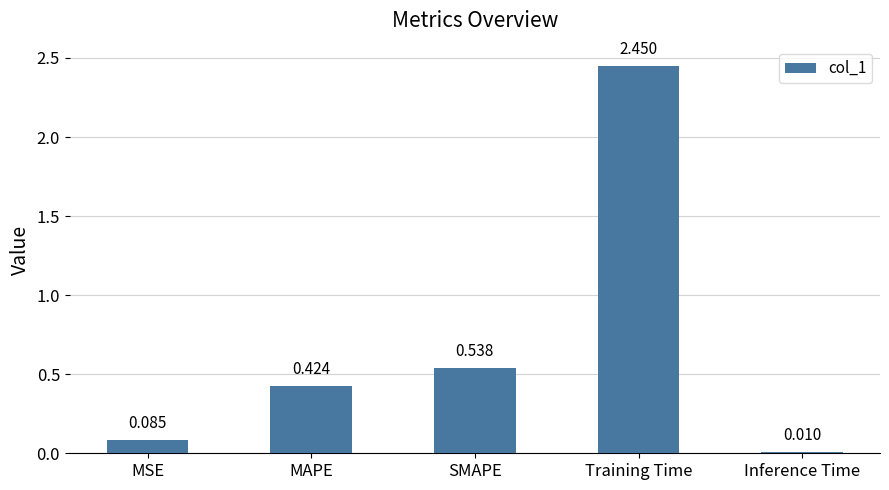

True or false: the data shows 0.1 at MAPE.

False